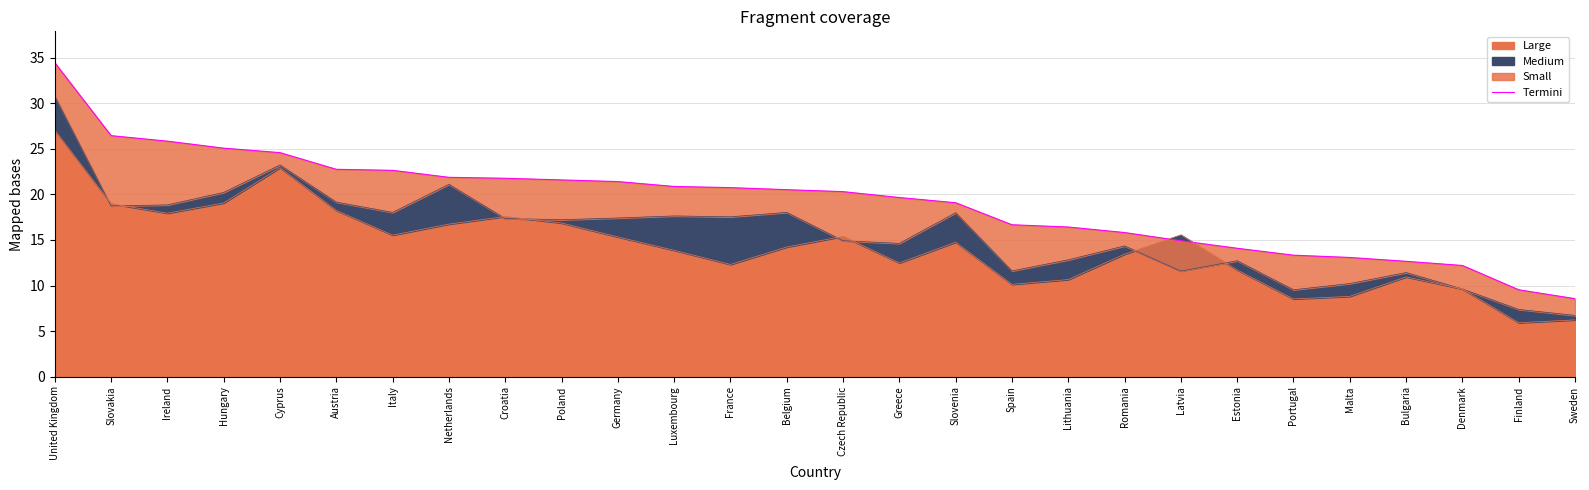

Reading left to right, what are all the values shown in this chart?

34.5	26.5	25.9	25.1	24.6	22.8	22.6	21.9	21.8	21.6	21.4	20.9	20.7	20.5	20.3	19.7	19.1	16.7	16.4	15.8	14.9	14.1	13.3	13.1	12.7	12.2	9.5	8.6